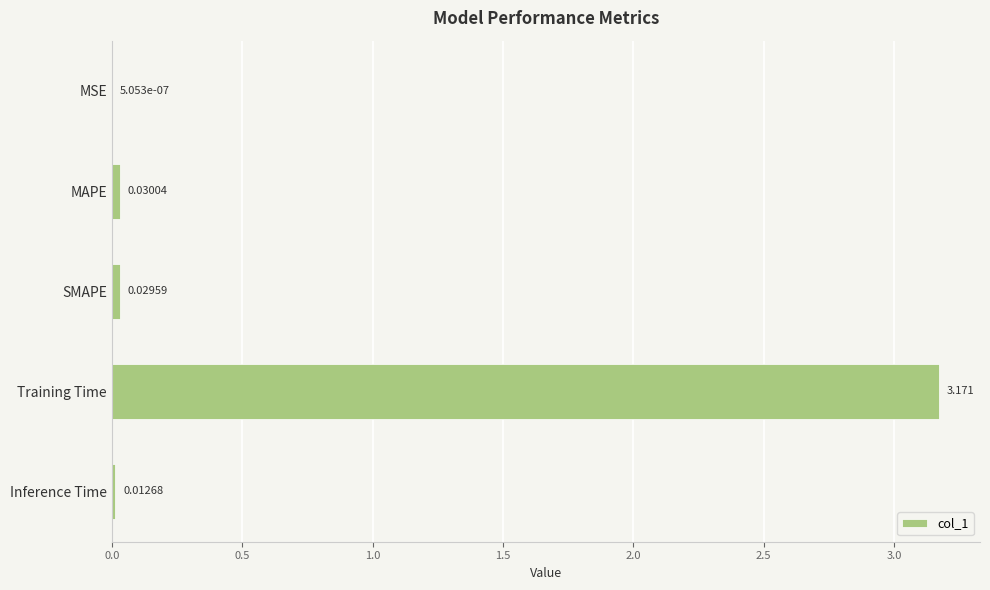

At which category does the chart reach its peak across all series?

Training Time